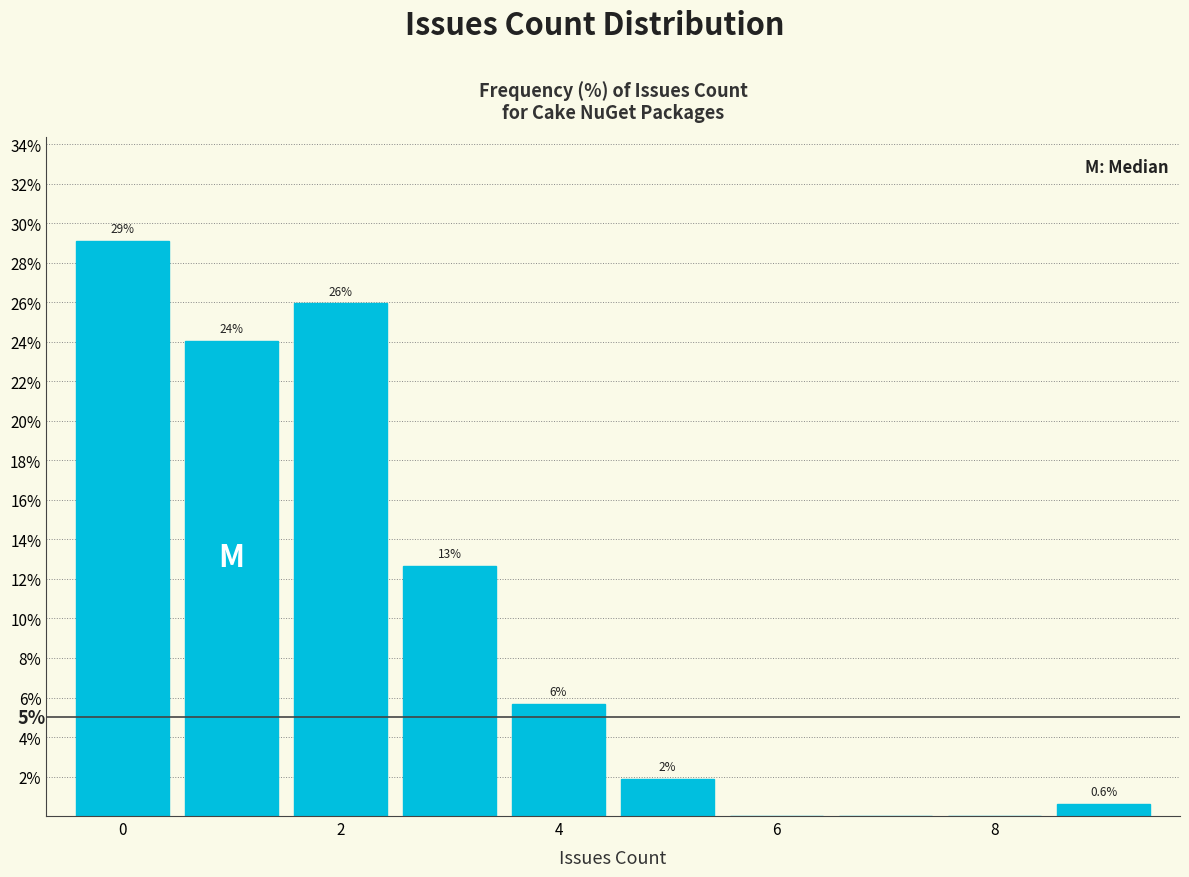

Over which range of the x-axis is the bar tallest?

-0.5 to 0.5